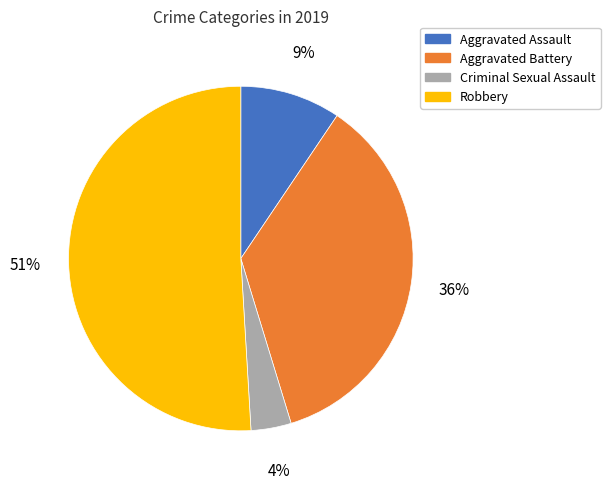

Is the sum of Robbery and Aggravated Battery greater than half?

Yes